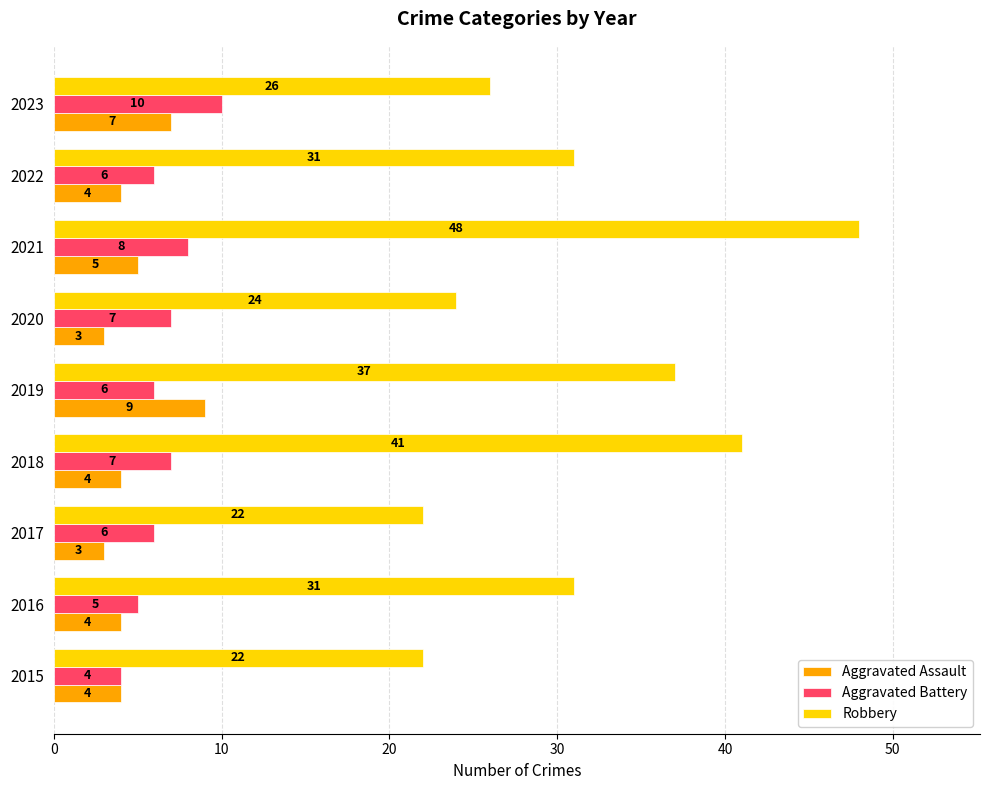

Count the number of categories in the chart.

9